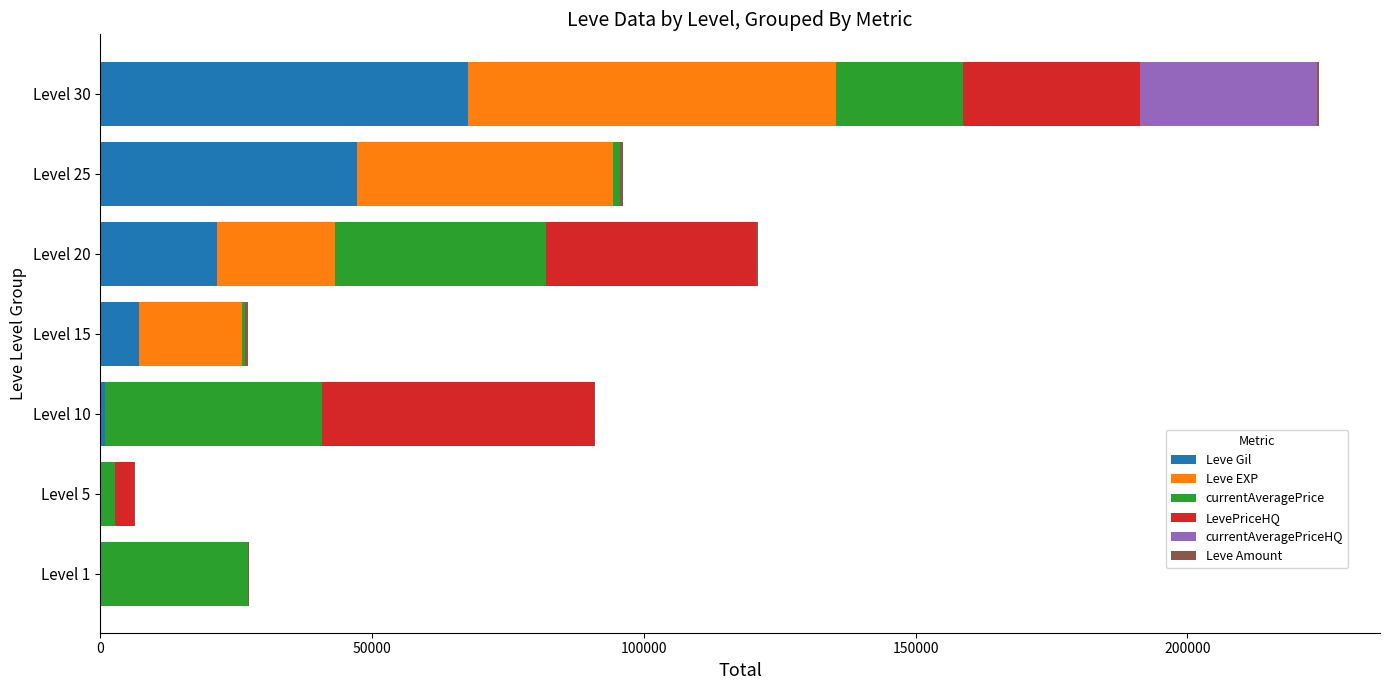

What is the highest value of the Leve Gil series?

67730